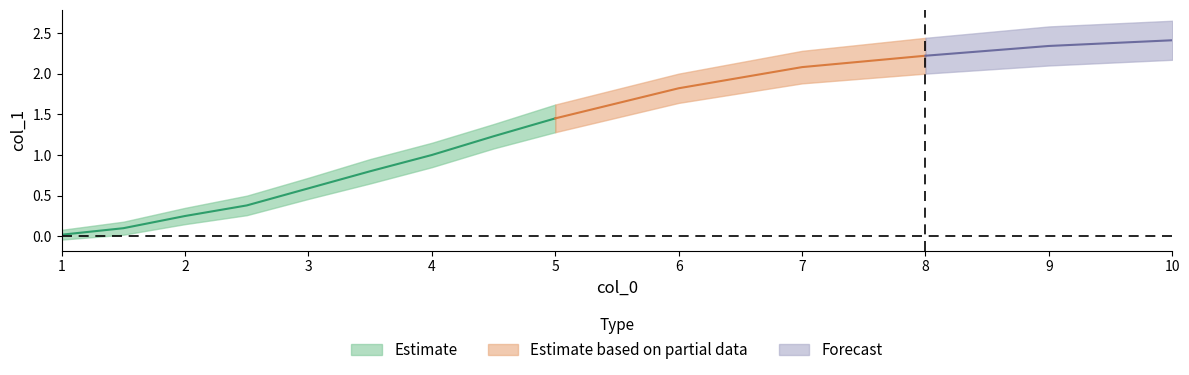

At how many categories does at least one series exceed 2?

4